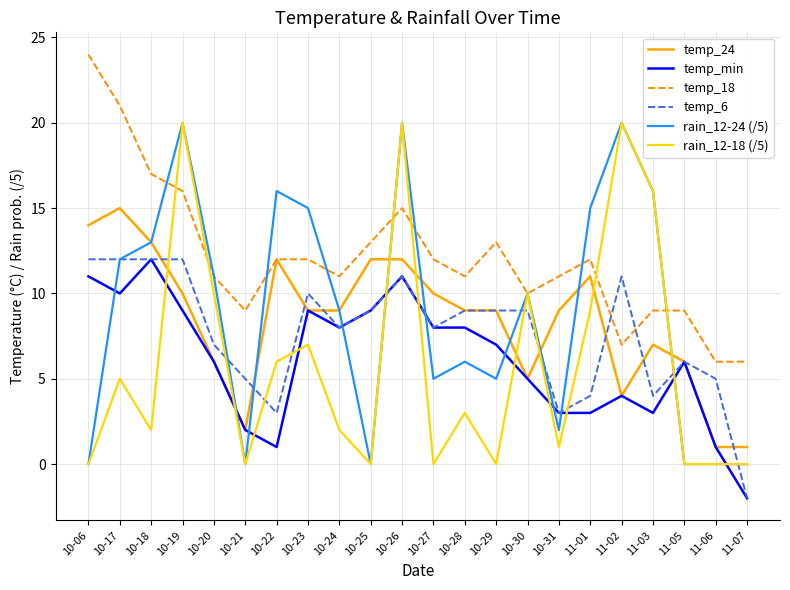

Reading right to left, extract all data points from this chart.

temp_24: 1	1	6	7	4	11	9	5	9	9	10	12	12	9	9	12	2	6	10	13	15	14
temp_min: -2	1	6	3	4	3	3	5	7	8	8	11	9	8	9	1	2	6	9	12	10	11
temp_18: 6	6	9	9	7	12	11	10	13	11	12	15	13	11	12	12	9	11	16	17	21	24
temp_6: -2	5	6	4	11	4	3	9	9	9	8	11	9	8	10	3	5	7	12	12	12	12
rain_12-24 (/5): 0	0	0	16	20	15	2	10	5	6	5	20	0	9	15	16	0	11	20	13	12	0
rain_12-18 (/5): 0	0	0	16	20	9	1	10	0	3	0	20	0	2	7	6	0	10	20	2	5	0